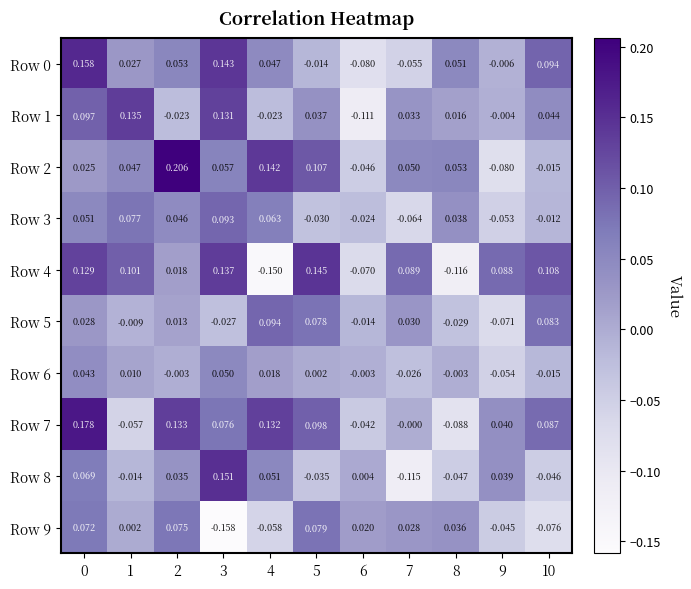

Count the number of categories in the chart.

11